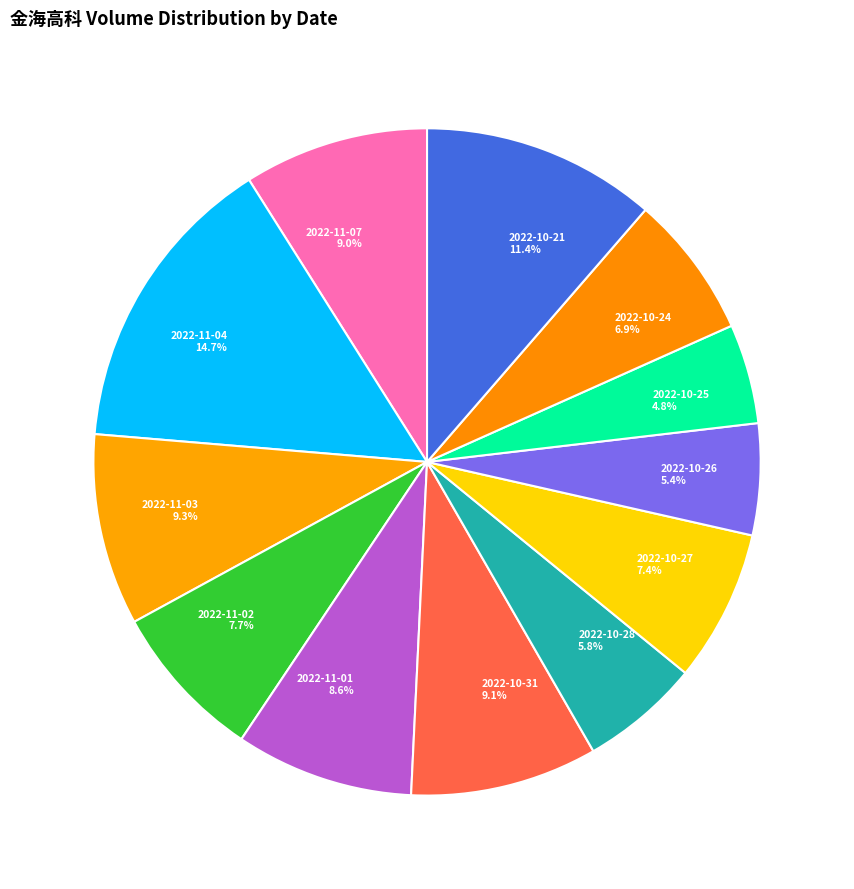

What is the total percentage of 2022-11-04 and 2022-10-31?

23.8%